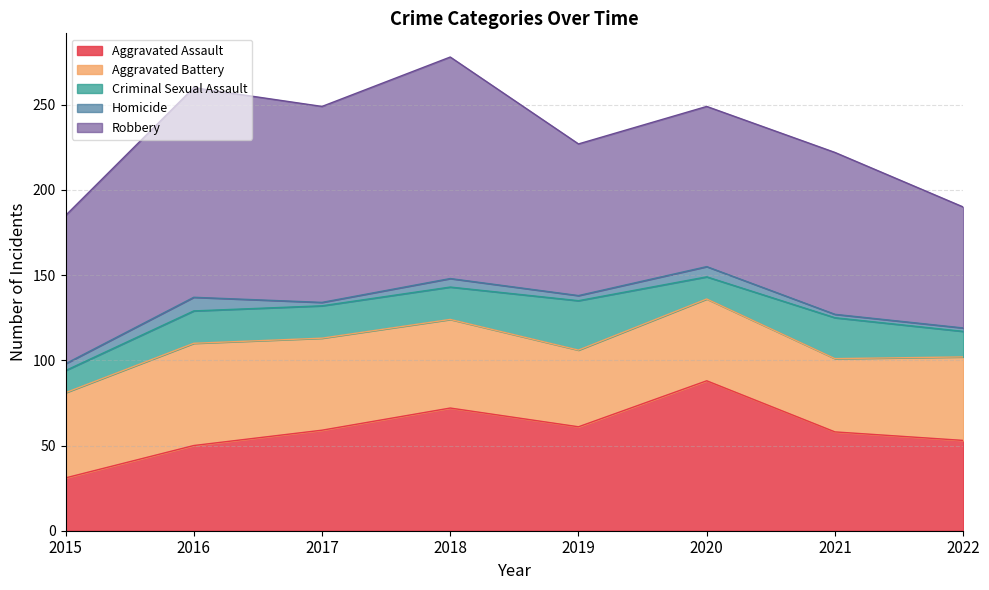

Reading right to left, what are all the values shown in this chart?

Aggravated Assault: 53	58	88	61	72	59	50	31
Aggravated Battery: 49	43	48	45	52	54	60	50
Criminal Sexual Assault: 15	24	13	29	19	19	19	13
Homicide: 2	2	6	3	5	2	8	4
Robbery: 71	95	94	89	130	115	123	87